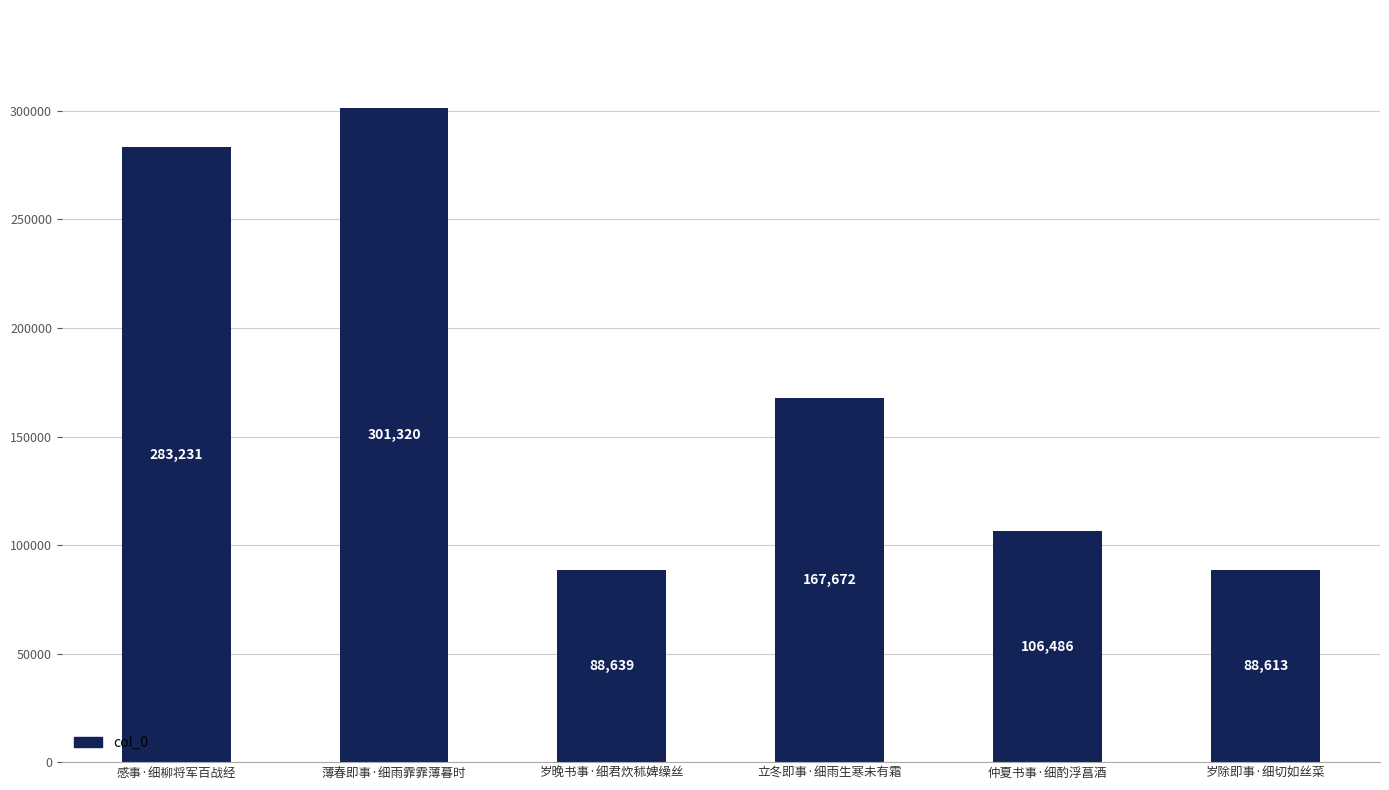

How many bars are there in total?

6